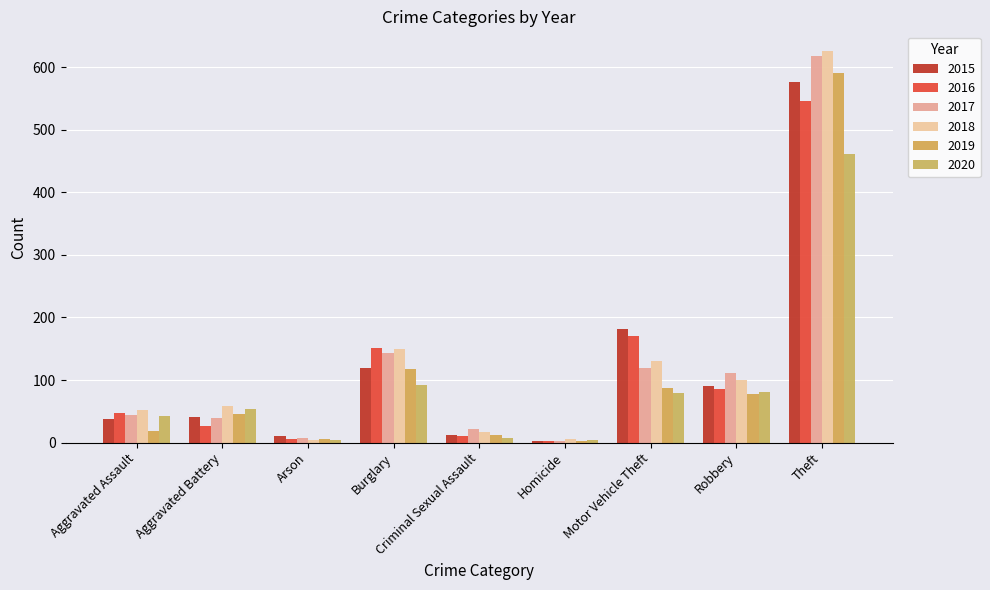

True or false: 2020 has a value of 77 at Aggravated Battery.

False